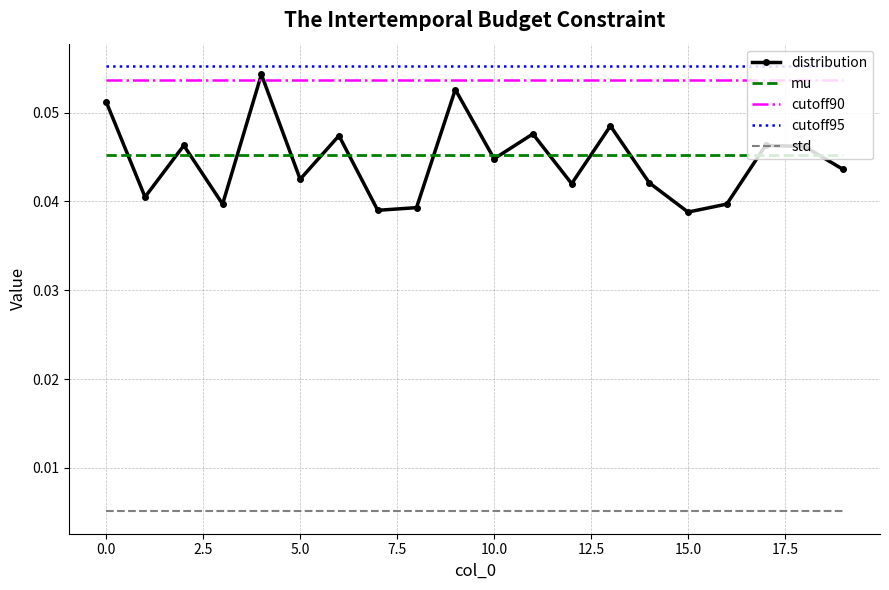

Which series has the widest spread of values?

distribution